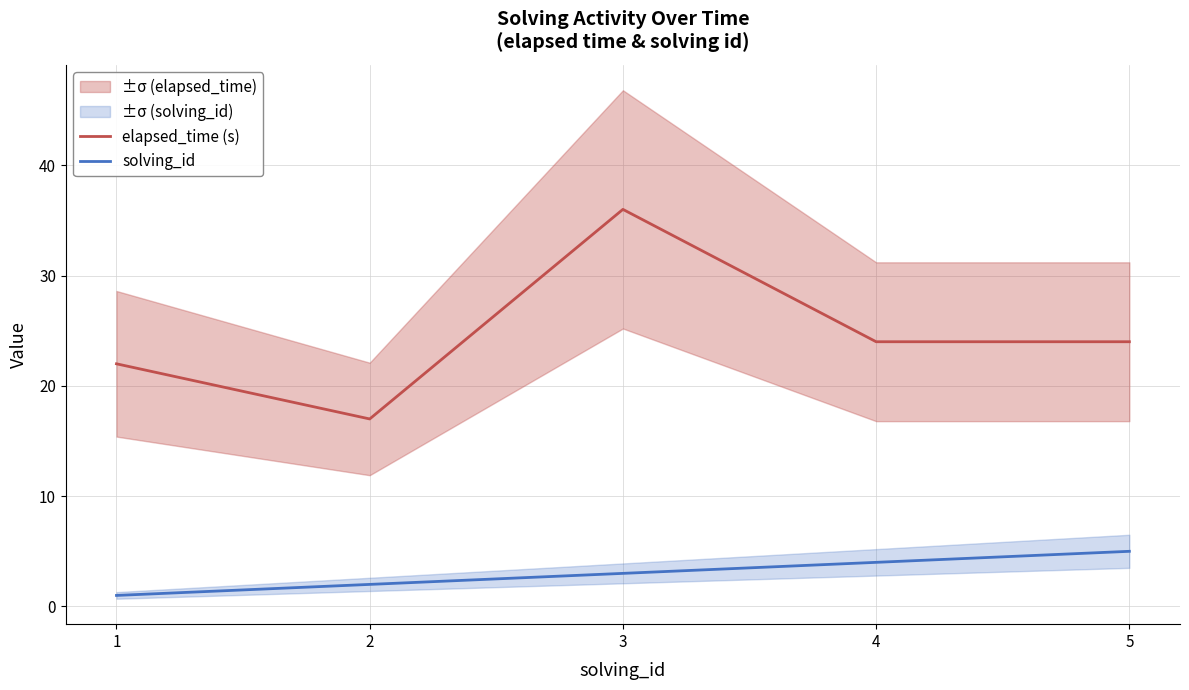

At which label is elapsed_time (s) closest to 26?

4